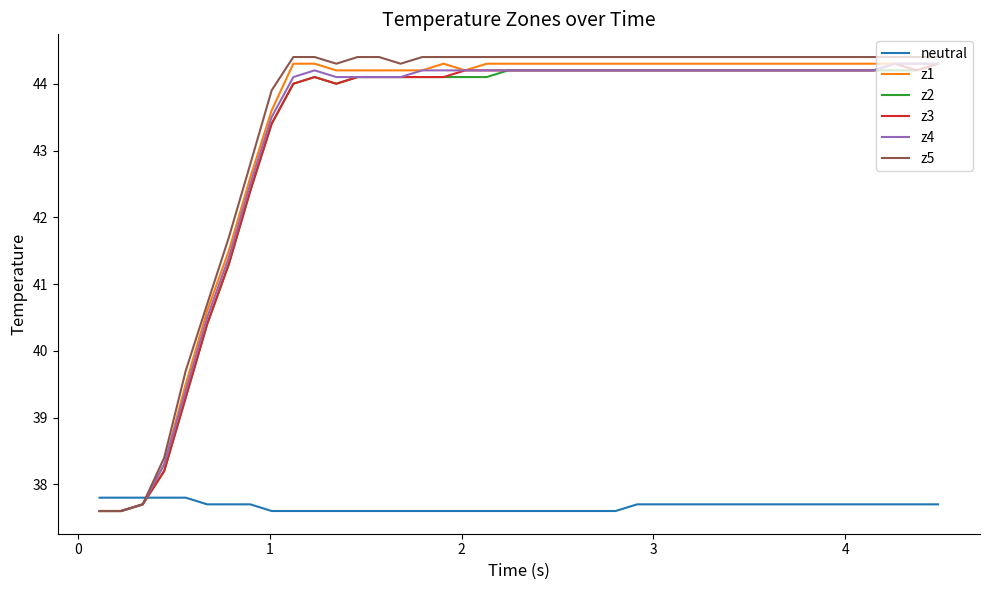

Which series ends up on top after the final intersection of neutral and z2?

z2